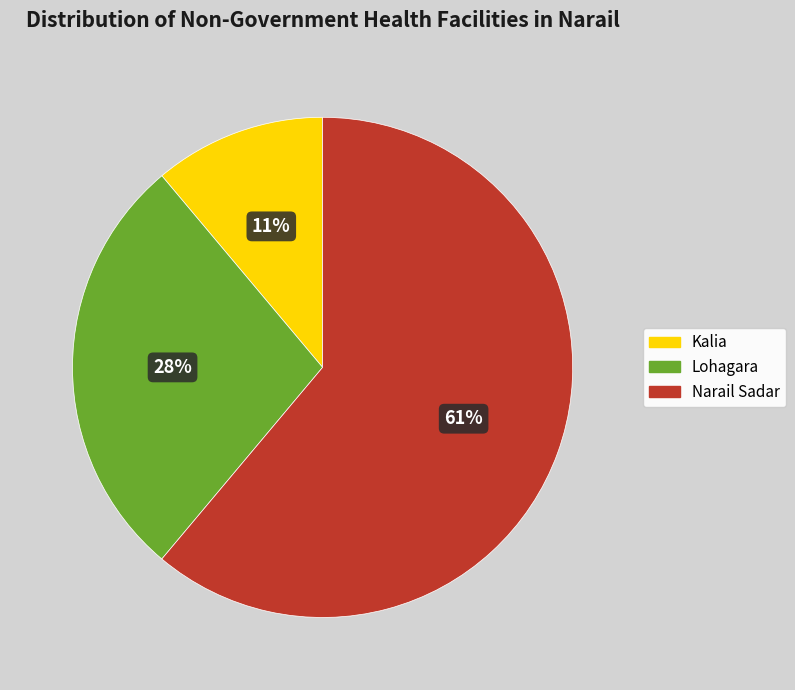

Which has a higher value, Lohagara or Narail Sadar?

Narail Sadar